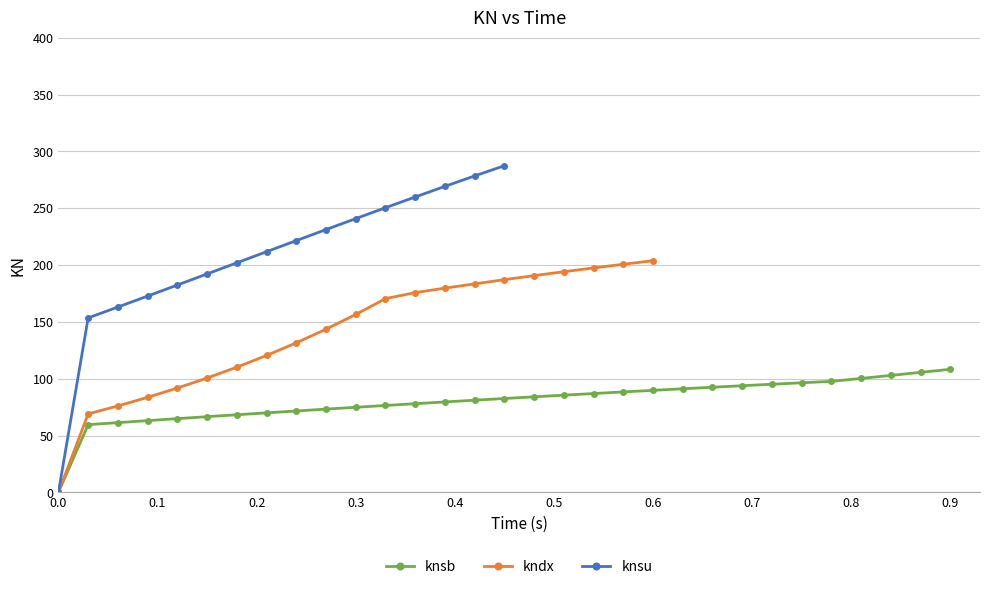

How many lines are shown in the chart?

3